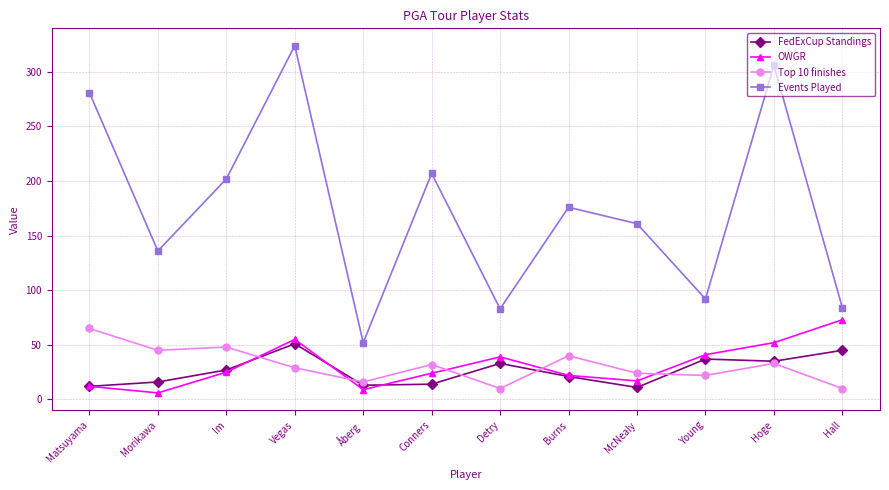

What is the difference between the highest and lowest values at Hoge?

273